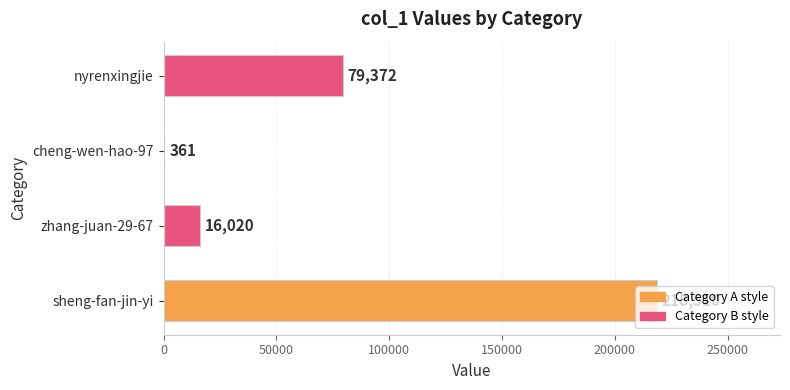

What value does the data have at sheng-fan-jin-yi?

218510